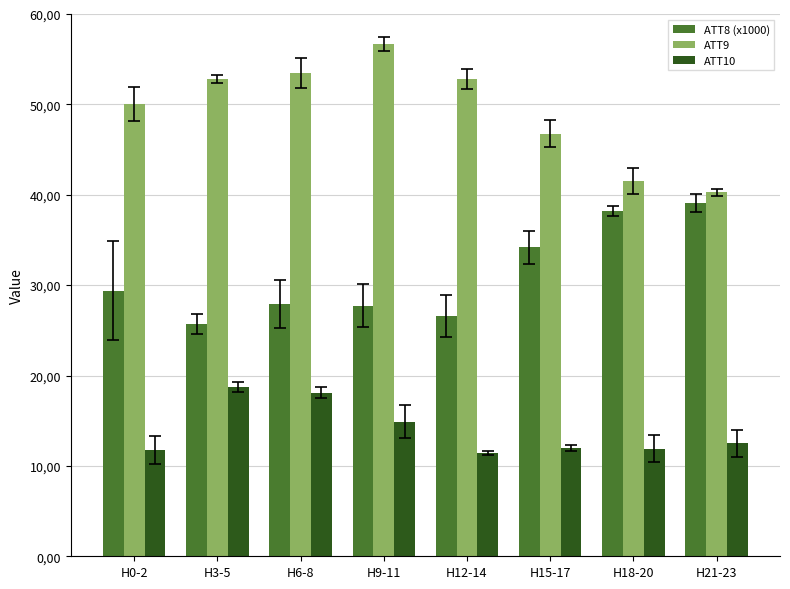

At which label does ATT9 reach its minimum?

H21-23